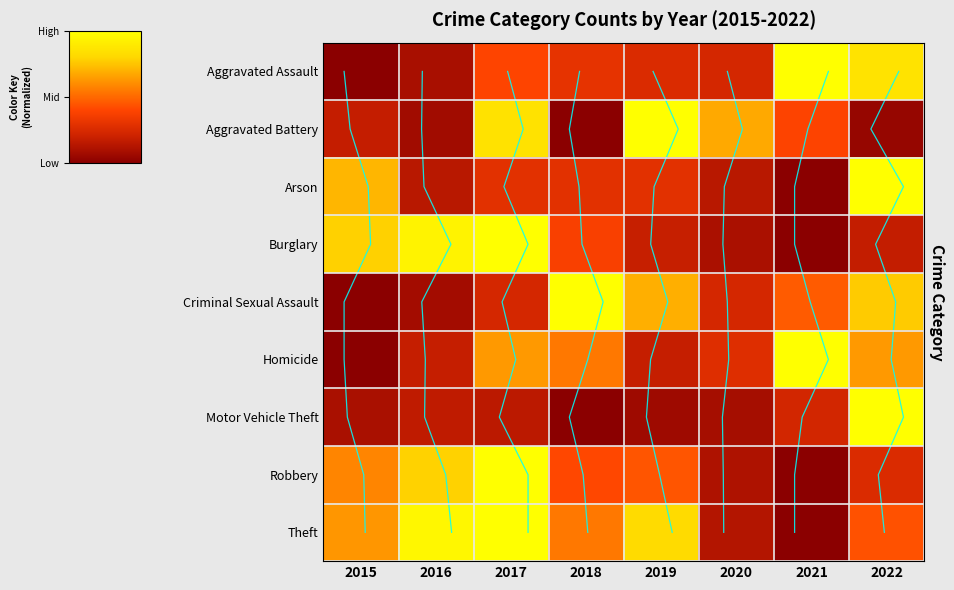

Is it true that Homicide equals 0.2 at 2019?

True